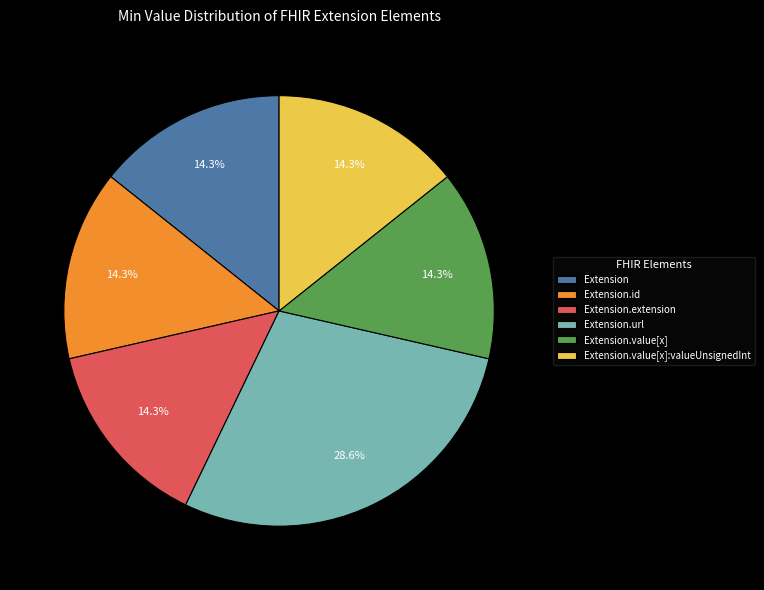

To the nearest percent, what is the average slice percentage?

17%